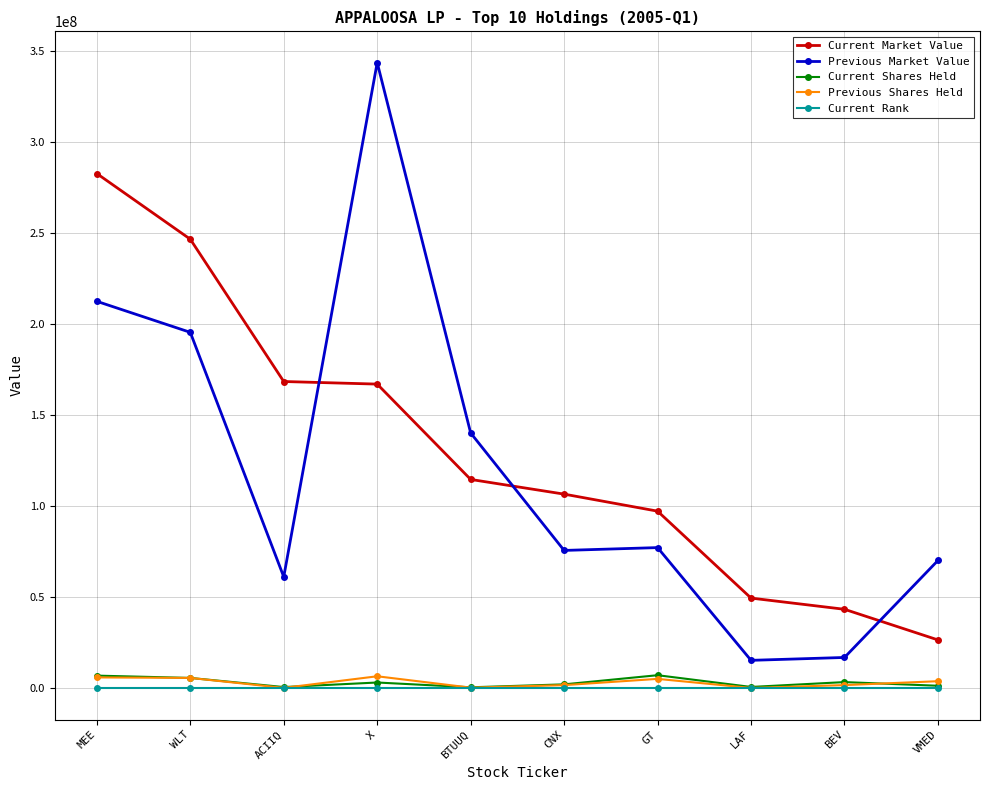

Where does the Previous Market Value series first go above 77393000?

MEE